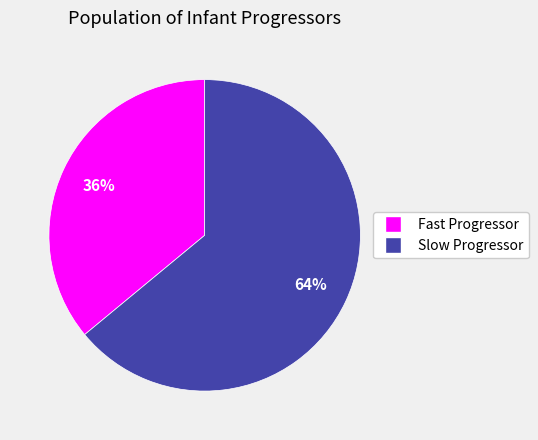

To the nearest percent, what is the difference between the largest and smallest slice percentages?

28%